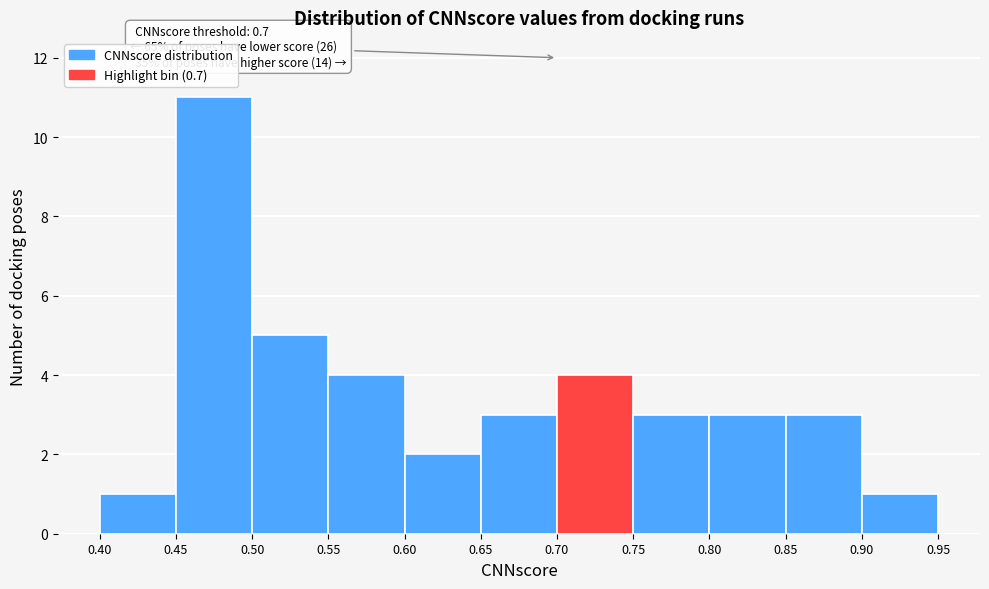

Which range on the x-axis has the tallest bar?

0.45 to 0.50